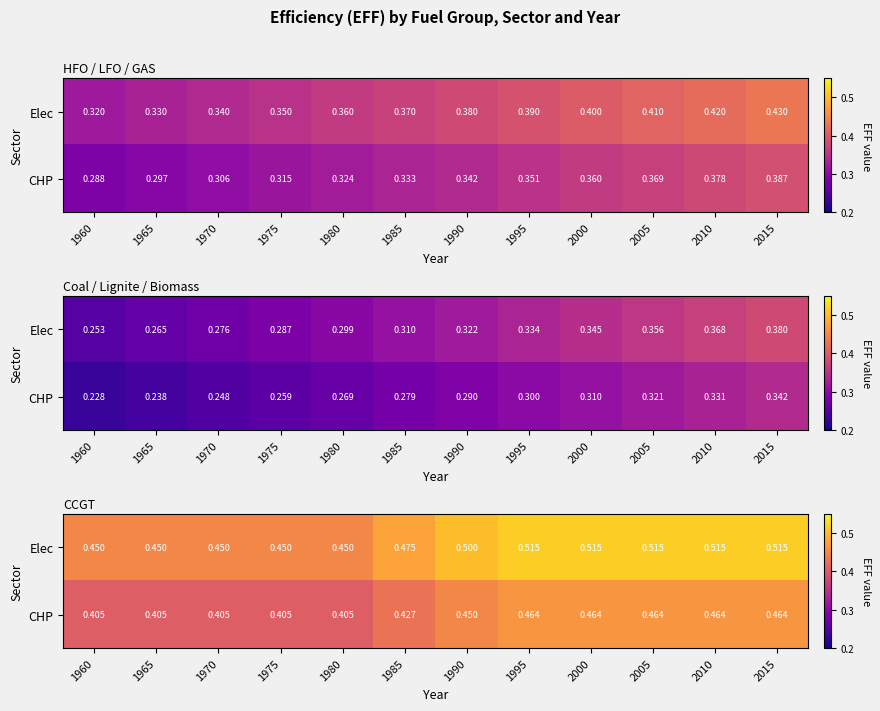

What is the sum of the Elec values at 1995 and 1970?

1.0